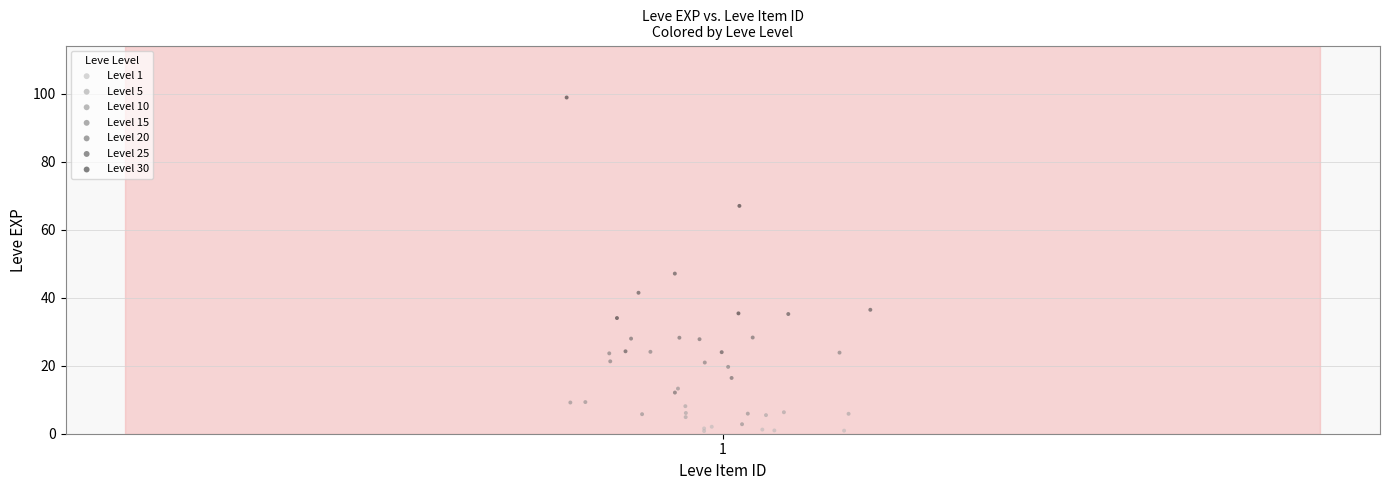

Which series contains the highest Y value?

Level 30